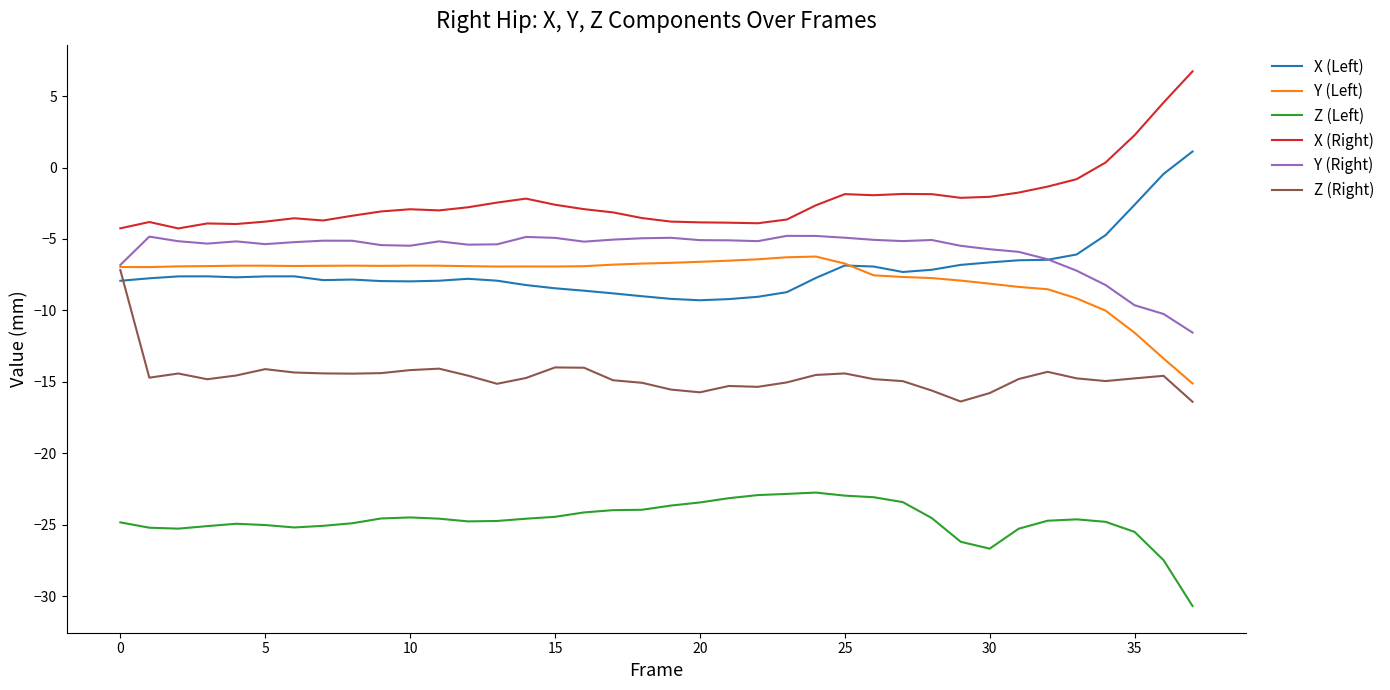

What are all the series names shown in the legend?

X (Left), Y (Left), Z (Left), X (Right), Y (Right), Z (Right)